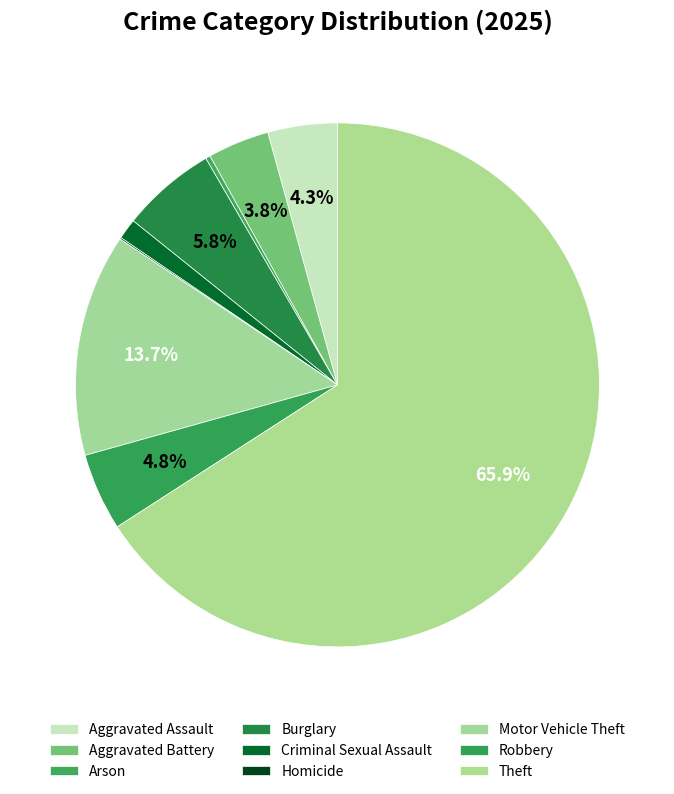

Which category has the smallest portion of the pie?

Homicide